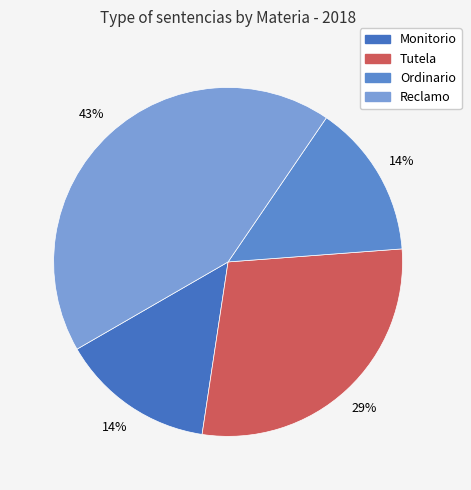

What is the change in value from Tutela to Reclamo?

+1